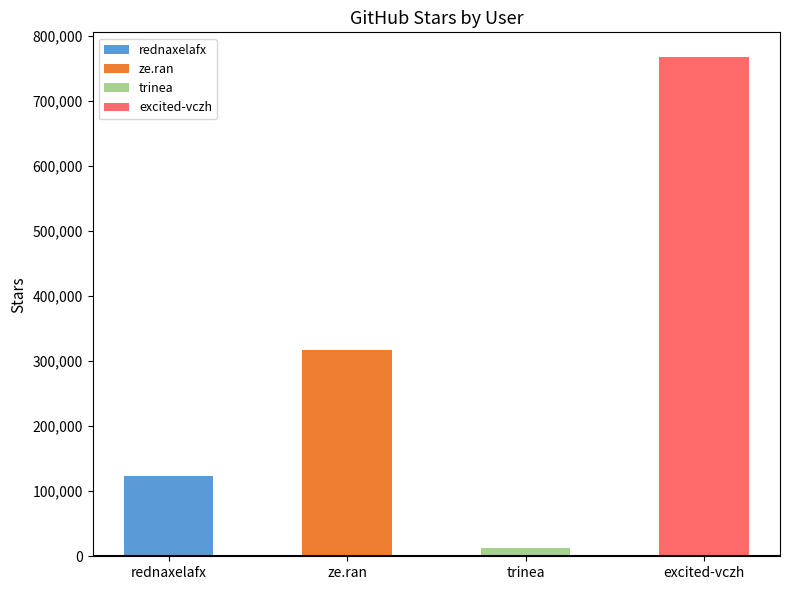

What is the approximate value at trinea, to the nearest 10?

11990